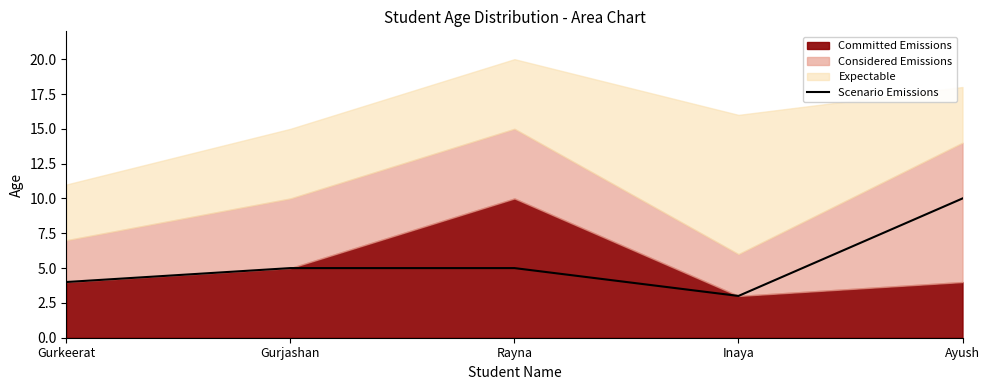

Where is the data nearest to the value 6?

Gurjashan